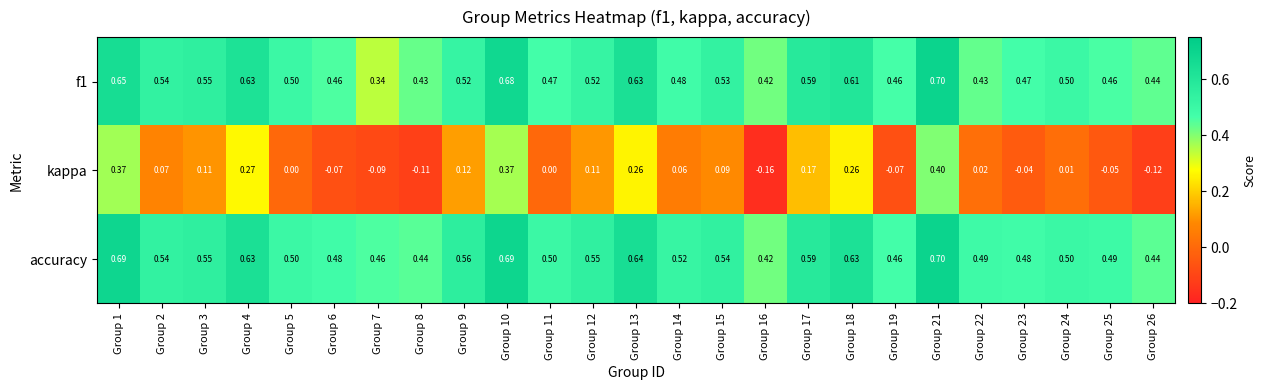

Which series has the largest total across all categories?

accuracy